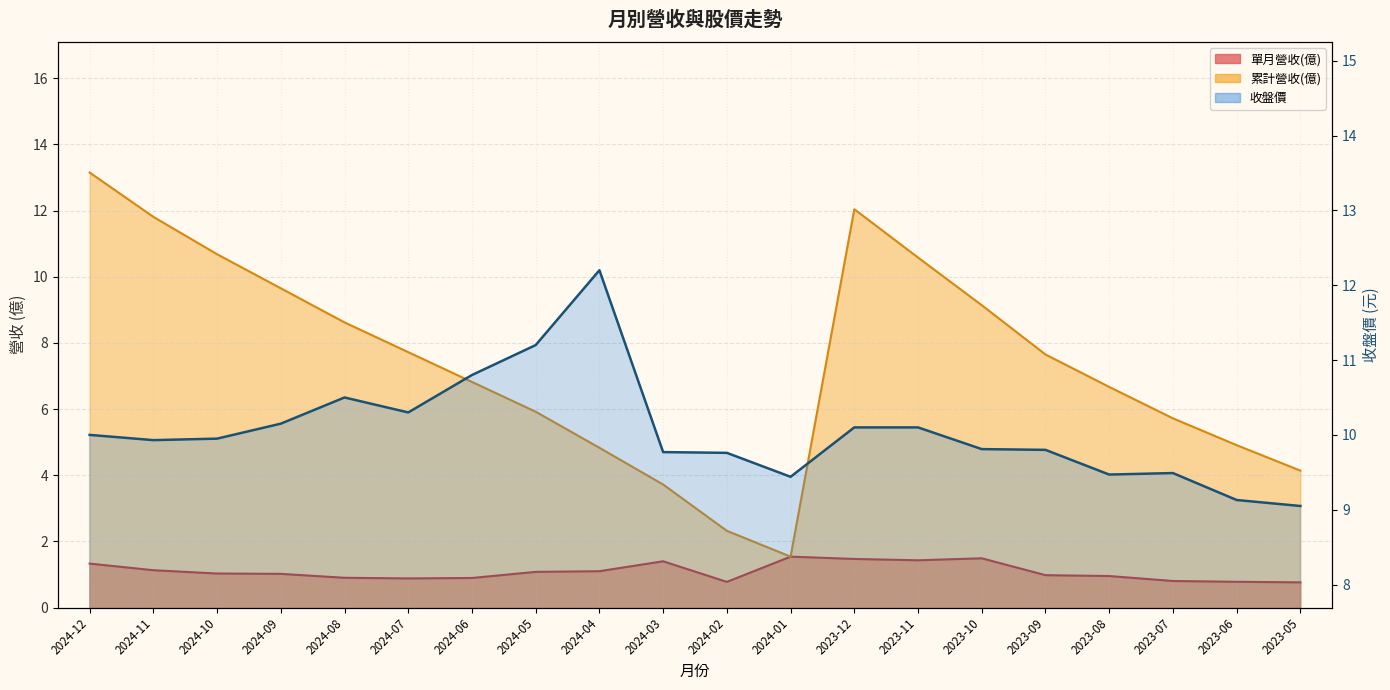

What is the difference between the 收盤價 values at 2024-05 and 2023-05?

2.1